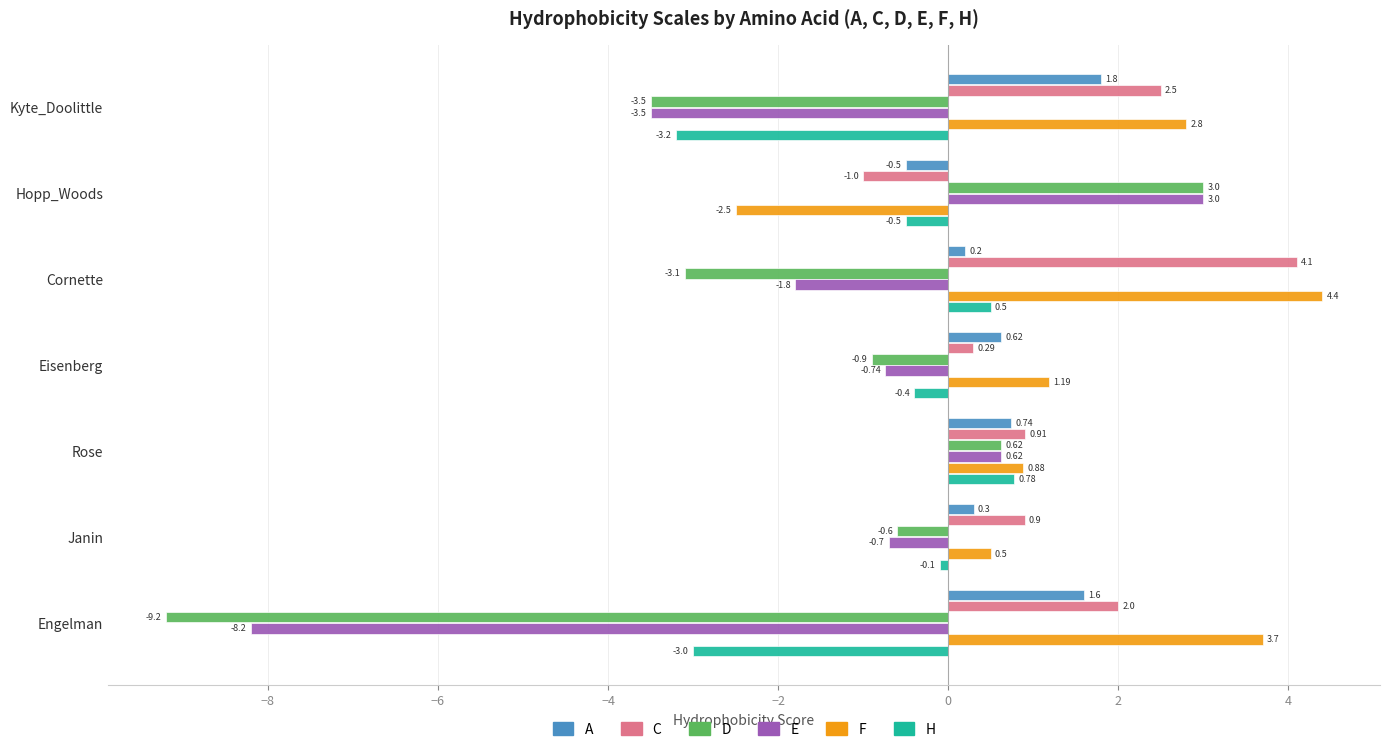

Which label corresponds to the smallest value in the chart?

Engelman